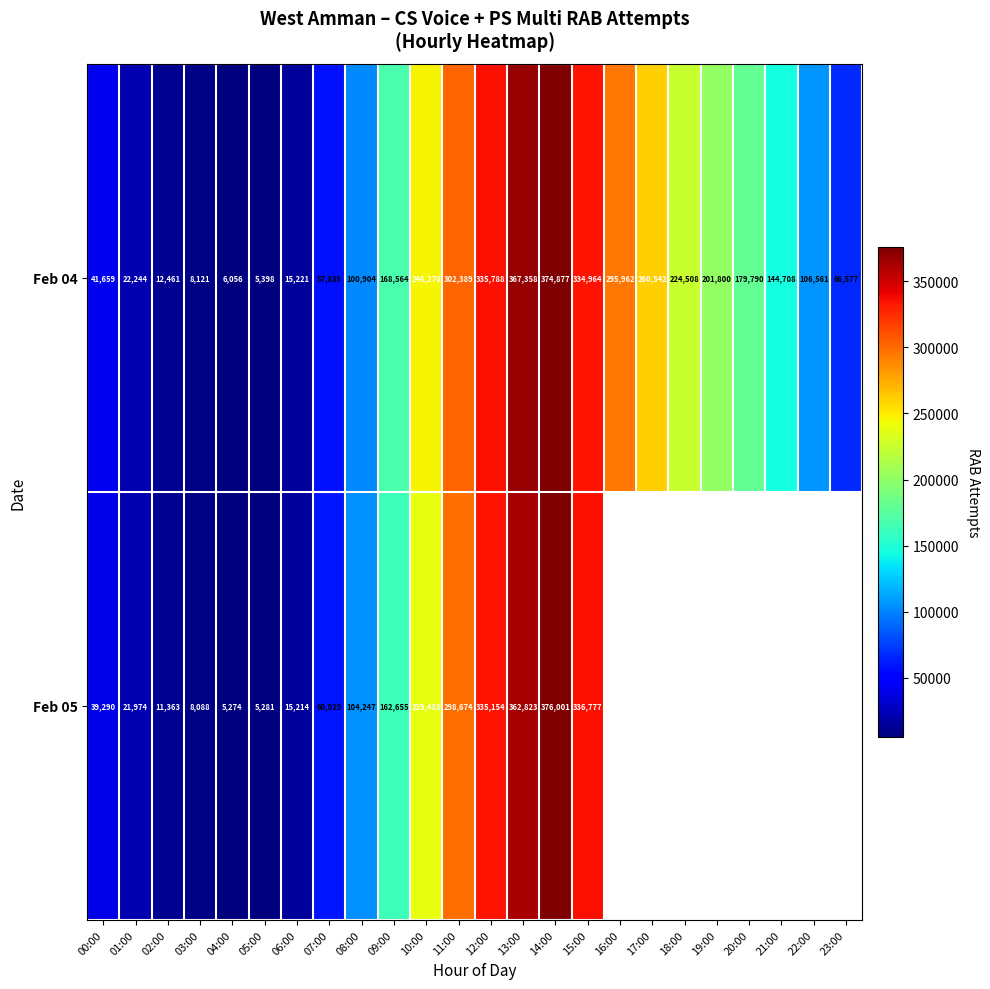

The Feb 04 series shows 15221 at 06:00. True or false?

True